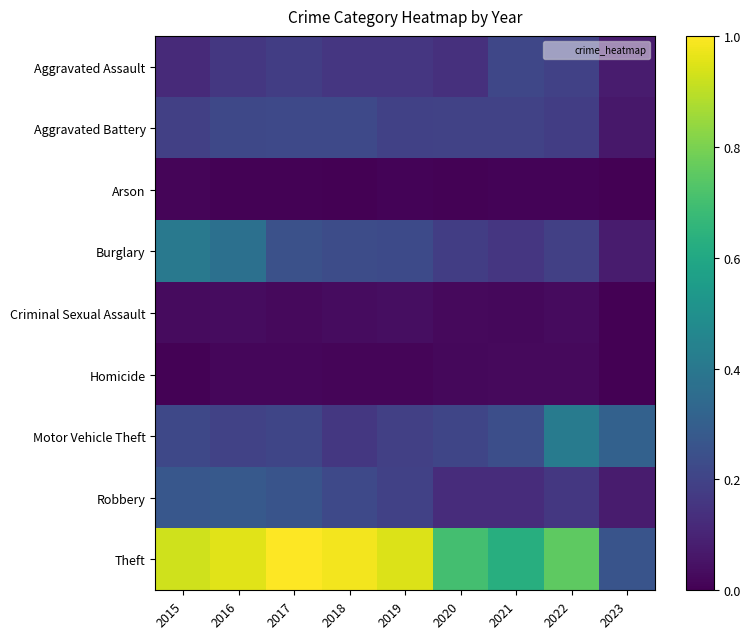

List the series in order of their peak value, highest first.

Theft, Motor Vehicle Theft, Burglary, Robbery, Aggravated Battery, Aggravated Assault, Criminal Sexual Assault, Homicide, Arson